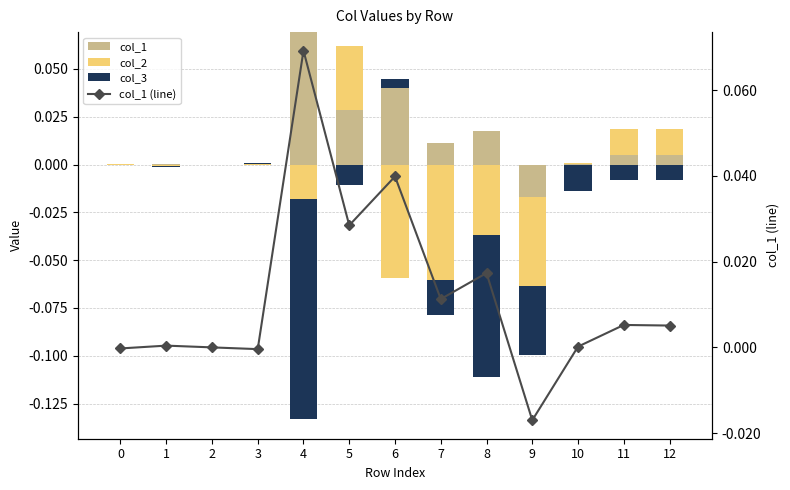

How many series are shown in this chart?

4